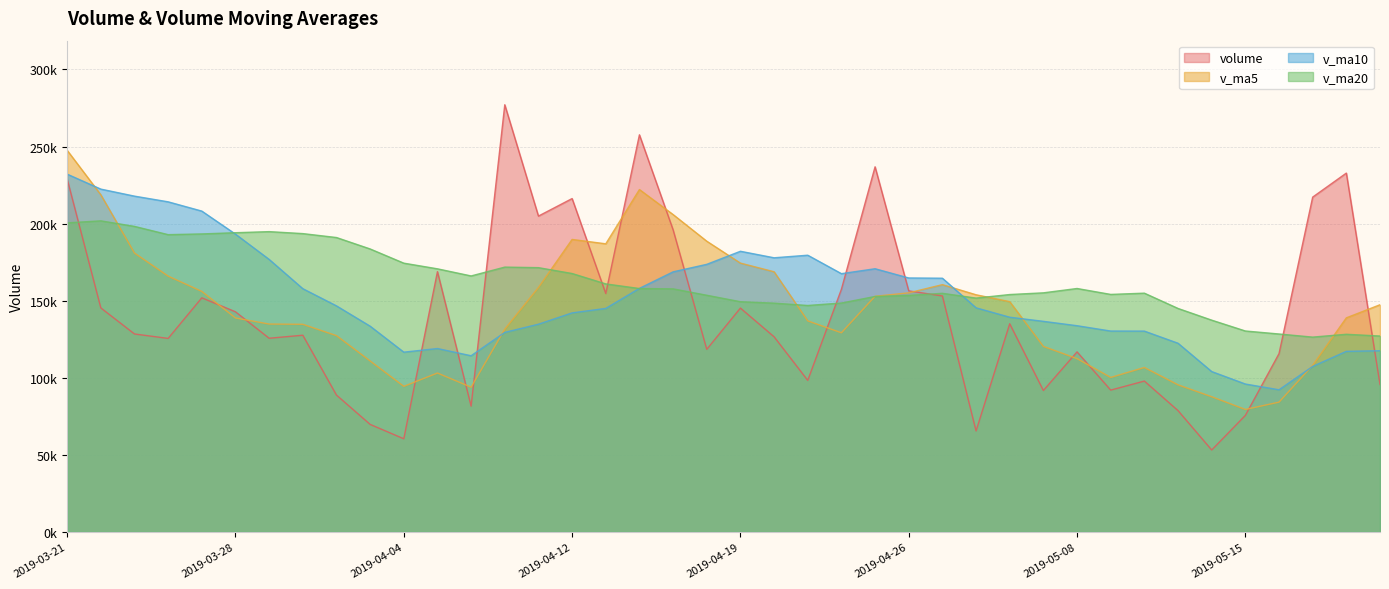

Reading left to right, extract all data points from this chart.

volume: 2019-03-21=228988.1	2019-03-22=145324.9	2019-03-25=128421.4	2019-03-26=125540.3	2019-03-27=151870.3	2019-03-28=142812.7	2019-03-29=125641.2	2019-04-01=127604.6	2019-04-02=88785.4	2019-04-03=69764.5	2019-04-04=60432.2	2019-04-08=168850.4	2019-04-09=81608.4	2019-04-10=277116.4	2019-04-11=204890.1	2019-04-12=216260.9	2019-04-15=154665.9	2019-04-16=257613.1	2019-04-17=196009.8	2019-04-18=118454.4	2019-04-19=145208.9	2019-04-22=126594.4	2019-04-23=98305.7	2019-04-24=157410.0	2019-04-25=236861.2	2019-04-26=156388.3	2019-04-29=153080.4	2019-04-30=65516.8	2019-05-06=135035.2	2019-05-07=91738.1	2019-05-08=116806.8	2019-05-09=92008.3	2019-05-10=97868.5	2019-05-13=78702.0	2019-05-14=53158.2	2019-05-15=75595.6	2019-05-16=115674.2	2019-05-17=217199.1	2019-05-20=232784.3	2019-05-21=95653.5
v_ma5: 2019-03-21=247560.1	2019-03-22=218719.7	2019-03-25=180912.8	2019-03-26=165950.7	2019-03-27=156029.0	2019-03-28=138793.9	2019-03-29=134857.2	2019-04-01=134693.8	2019-04-02=127342.8	2019-04-03=110921.7	2019-04-04=94445.6	2019-04-08=103087.4	2019-04-09=93888.2	2019-04-10=131554.4	2019-04-11=158579.5	2019-04-12=189745.3	2019-04-15=186908.4	2019-04-16=222109.3	2019-04-17=205888.0	2019-04-18=188600.8	2019-04-19=174390.4	2019-04-22=168776.1	2019-04-23=136914.6	2019-04-24=129194.7	2019-04-25=152876.0	2019-04-26=155111.9	2019-04-29=160409.1	2019-04-30=153851.4	2019-05-06=149376.4	2019-05-07=120351.8	2019-05-08=112435.5	2019-05-09=100221.1	2019-05-10=106691.4	2019-05-13=95424.7	2019-05-14=87708.8	2019-05-15=79466.5	2019-05-16=84199.7	2019-05-17=108065.8	2019-05-20=138882.3	2019-05-21=147381.3
v_ma10: 2019-03-21=232101.1	2019-03-22=222392.9	2019-03-25=217833.0	2019-03-26=214144.6	2019-03-27=208134.5	2019-03-28=193177.0	2019-03-29=176788.4	2019-04-01=157803.3	2019-04-02=146646.8	2019-04-03=133475.3	2019-04-04=116619.8	2019-04-08=118972.3	2019-04-09=114291.0	2019-04-10=129448.6	2019-04-11=134750.6	2019-04-12=142095.4	2019-04-15=144997.9	2019-04-16=157998.7	2019-04-17=168721.2	2019-04-18=173590.2	2019-04-19=182067.8	2019-04-22=177842.2	2019-04-23=179512.0	2019-04-24=167541.3	2019-04-25=170738.4	2019-04-26=164751.2	2019-04-29=164592.6	2019-04-30=145383.0	2019-05-06=139285.5	2019-05-07=136613.9	2019-05-08=133773.7	2019-05-09=130315.1	2019-05-10=130271.4	2019-05-13=122400.6	2019-05-14=104030.3	2019-05-15=95951.0	2019-05-16=92210.4	2019-05-17=107378.6	2019-05-20=117153.5	2019-05-21=117545.0
v_ma20: 2019-03-21=200491.5	2019-03-22=201797.4	2019-03-25=198205.1	2019-03-26=192847.0	2019-03-27=193317.4	2019-03-28=194102.3	2019-03-29=194810.4	2019-04-01=193530.8	2019-04-02=190987.1	2019-04-03=183569.9	2019-04-04=174360.4	2019-04-08=170682.6	2019-04-09=166062.0	2019-04-10=171796.6	2019-04-11=171442.5	2019-04-12=167636.2	2019-04-15=160893.2	2019-04-16=157901.0	2019-04-17=157684.0	2019-04-18=153532.8	2019-04-19=149343.8	2019-04-22=148407.3	2019-04-23=146901.5	2019-04-24=148495.0	2019-04-25=152744.5	2019-04-26=153423.3	2019-04-29=154795.3	2019-04-30=151690.9	2019-05-06=154003.4	2019-05-07=155102.0	2019-05-08=157920.8	2019-05-09=154078.7	2019-05-10=154891.7	2019-05-13=144971.0	2019-05-14=137384.4	2019-05-15=130351.1	2019-05-16=128401.5	2019-05-17=126380.8	2019-05-20=128219.5	2019-05-21=127079.5